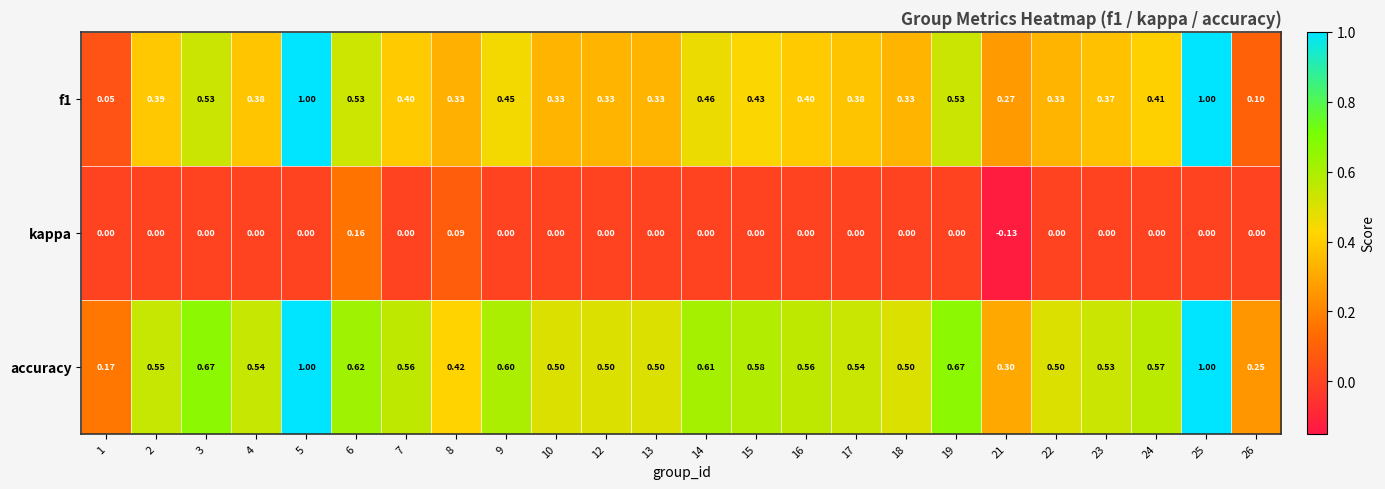

Between 8 and 24, which series saw the biggest shift?

accuracy